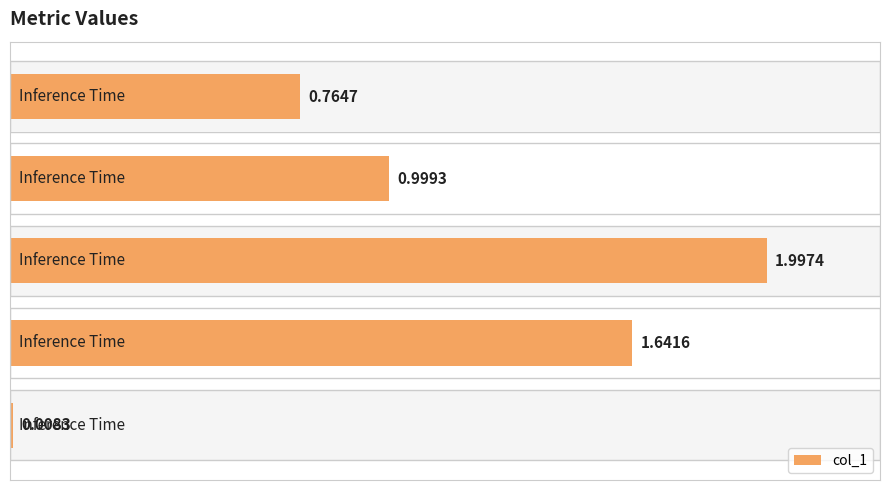

What is the sum of the values at 3 and 1?

2.6